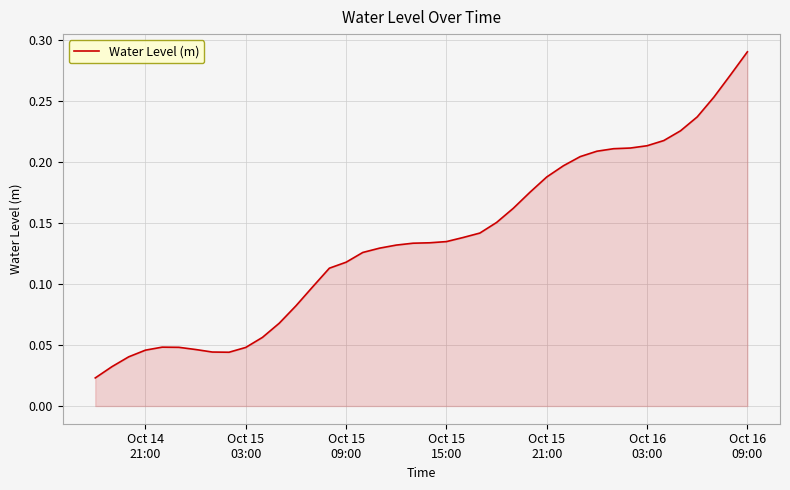

How many interior local peaks (higher than both neighbors) does the data have?

1